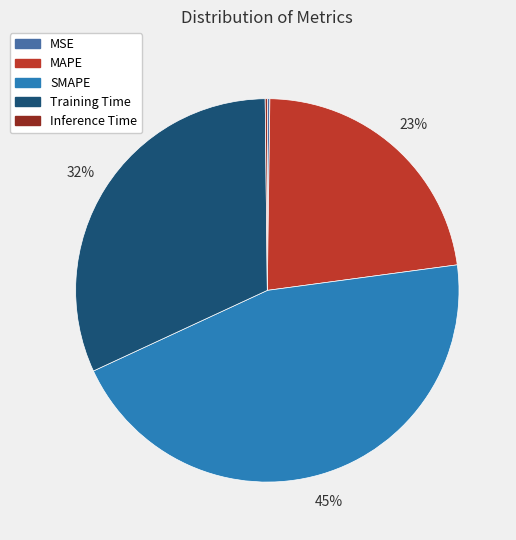

To the nearest percent, what portion does MAPE represent?

23%